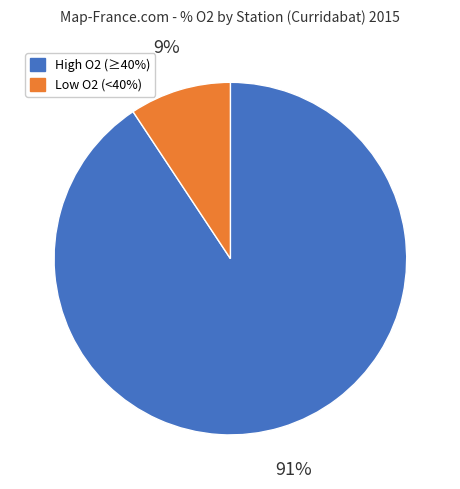

What percentage is the Low O2 (<40%) slice, to the nearest percent?

9%